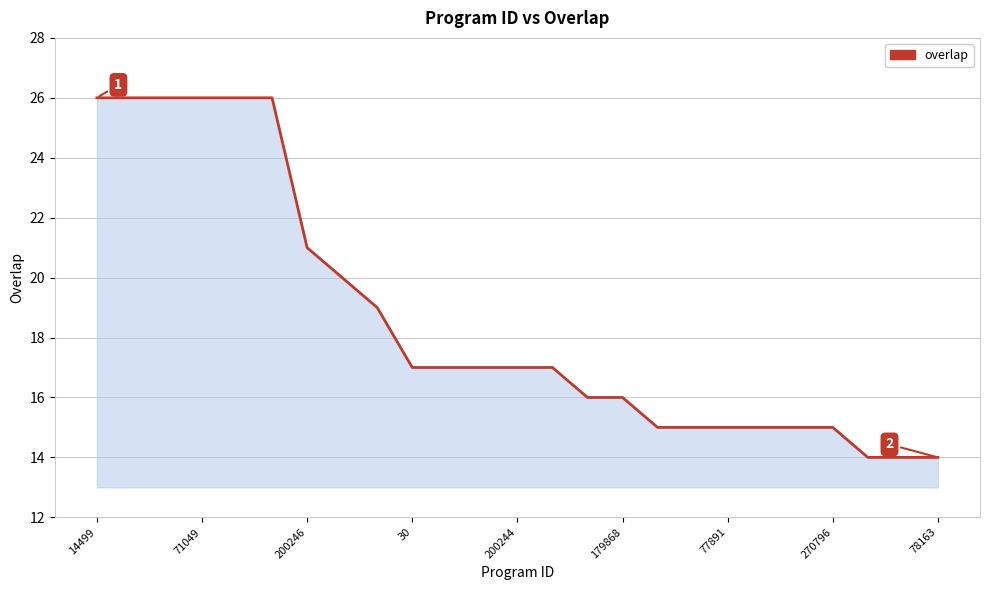

Reading right to left, transcribe all the data shown in this chart.

14	14	14	15	15	15	15	15	15	16	16	17	17	17	17	17	19	20	21	26	26	26	26	26	26